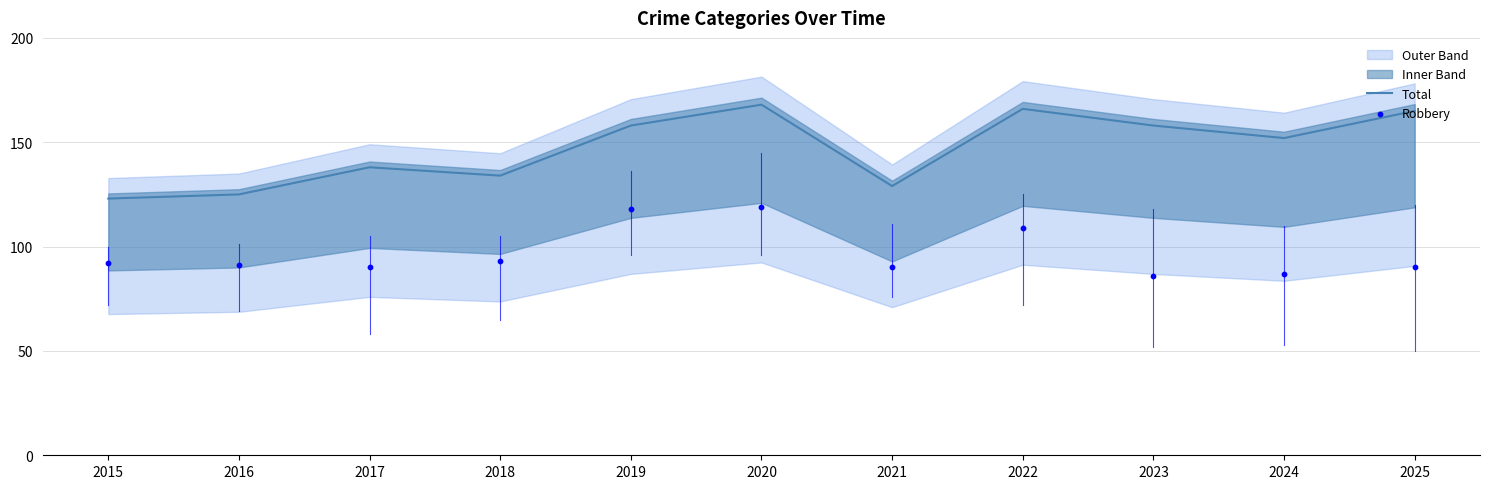

The Total series shows 84 at 2023. True or false?

False